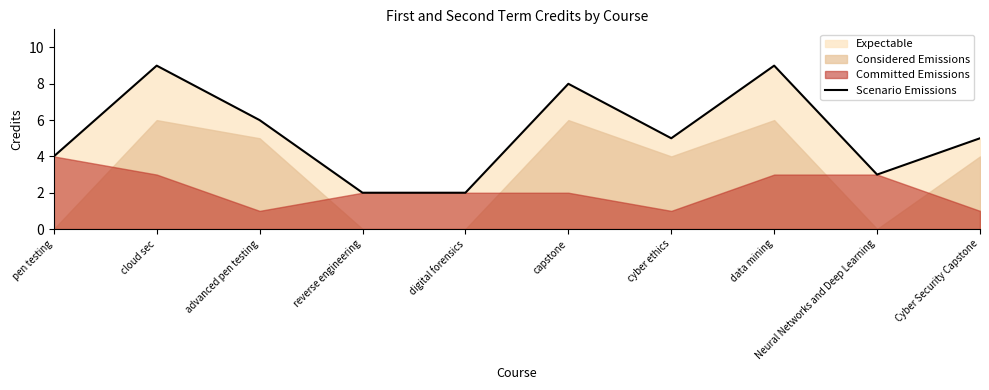

The chart shows a value of 9 at cyber ethics. True or false?

False